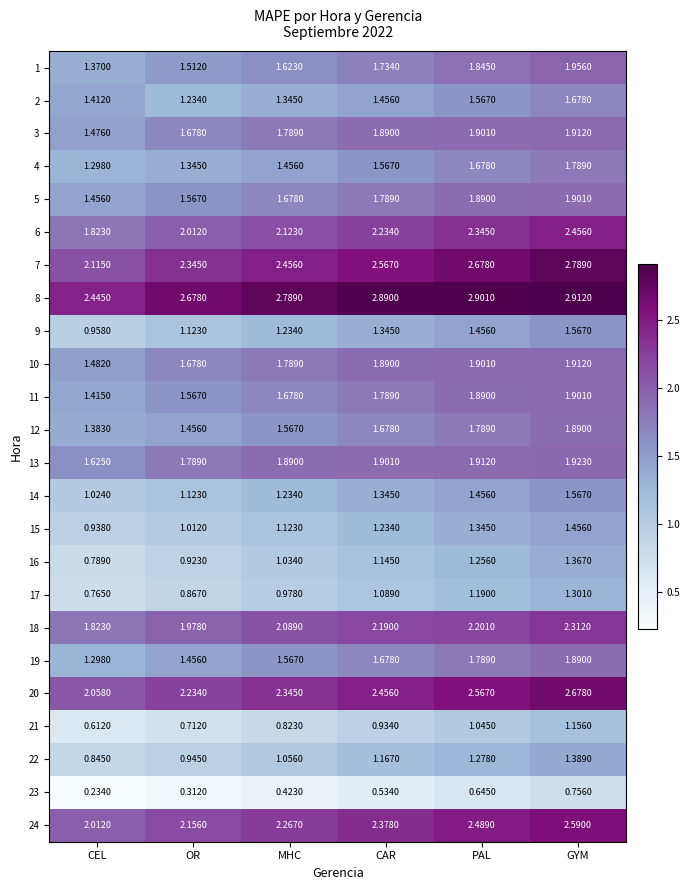

At which label does 17 first exceed 1?

CAR